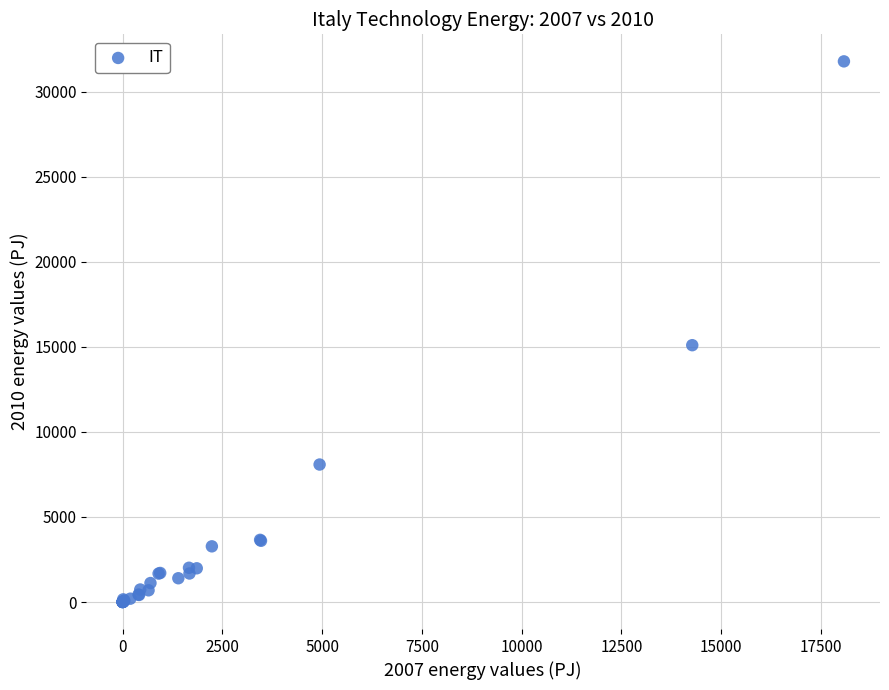

What Y value in the scatter plot is closest to 15900?

15106.0